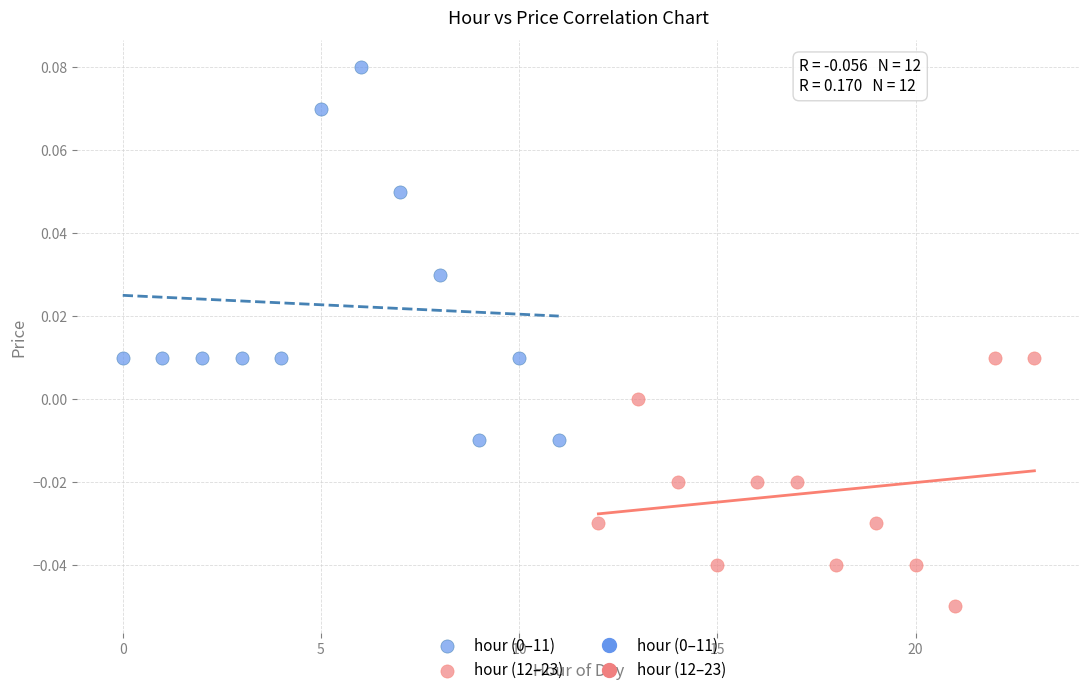

Which series reaches the minimum Y coordinate?

hour (12–23)